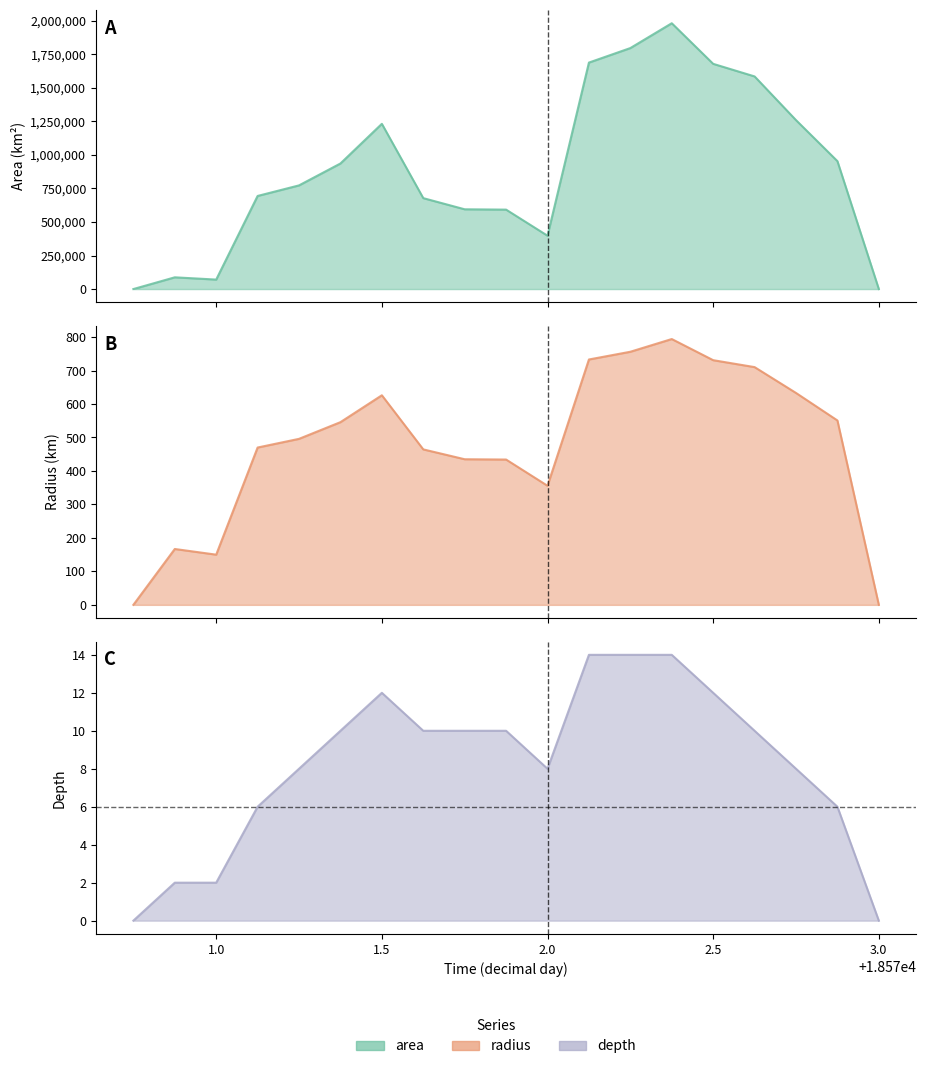

How many interior local valleys does the area series have?

2